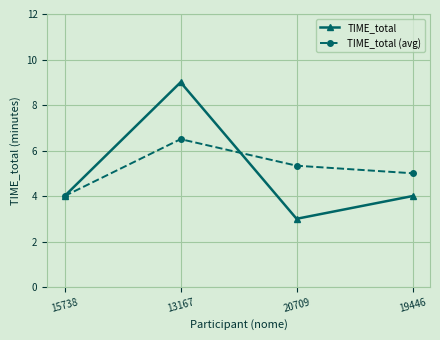

Rank the series at 19446 from lowest to highest value.

TIME_total, TIME_total (avg)